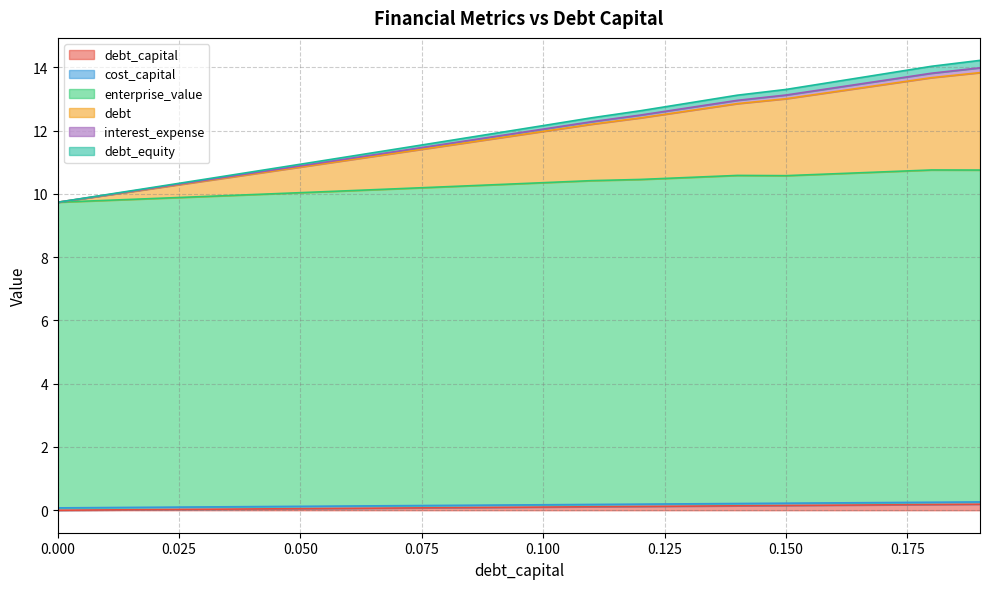

Read the debt_capital value at 0.16.

0.2